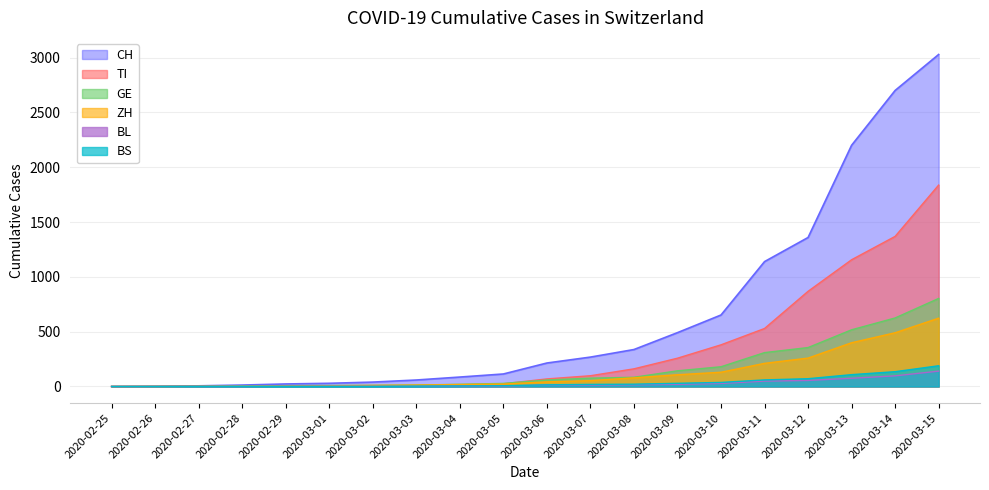

Reading left to right, extract all data points from this chart.

CH: 2020-02-25=0	2020-02-26=2	2020-02-27=6	2020-02-28=13	2020-02-29=23	2020-03-01=29	2020-03-02=40	2020-03-03=59	2020-03-04=86	2020-03-05=114	2020-03-06=214	2020-03-07=268	2020-03-08=337	2020-03-09=491	2020-03-10=652	2020-03-11=1139	2020-03-12=1359	2020-03-13=2200	2020-03-14=2700	2020-03-15=3028
TI: 2020-02-25=0	2020-02-26=1	2020-02-27=1	2020-02-28=1	2020-02-29=2	2020-03-01=2	2020-03-02=4	2020-03-03=8	2020-03-04=15	2020-03-05=25	2020-03-06=69	2020-03-07=98	2020-03-08=161	2020-03-09=258	2020-03-10=380	2020-03-11=529	2020-03-12=868	2020-03-13=1156	2020-03-14=1369	2020-03-15=1837
GE: 2020-02-25=0	2020-02-26=1	2020-02-27=1	2020-02-28=4	2020-02-29=8	2020-03-01=9	2020-03-02=10	2020-03-03=13	2020-03-04=20	2020-03-05=28	2020-03-06=59	2020-03-07=76	2020-03-08=84	2020-03-09=143	2020-03-10=180	2020-03-11=309	2020-03-12=355	2020-03-13=517	2020-03-14=625	2020-03-15=803
ZH: 2020-02-25=0	2020-02-26=0	2020-02-27=2	2020-02-28=2	2020-02-29=6	2020-03-01=7	2020-03-02=10	2020-03-03=13	2020-03-04=18	2020-03-05=22	2020-03-06=42	2020-03-07=53	2020-03-08=79	2020-03-09=107	2020-03-10=130	2020-03-11=211	2020-03-12=259	2020-03-13=399	2020-03-14=490	2020-03-15=623
BL: 2020-02-25=0	2020-02-26=0	2020-02-27=1	2020-02-28=1	2020-02-29=2	2020-03-01=2	2020-03-02=2	2020-03-03=2	2020-03-04=4	2020-03-05=5	2020-03-06=13	2020-03-07=13	2020-03-08=16	2020-03-09=20	2020-03-10=28	2020-03-11=49	2020-03-12=55	2020-03-13=75	2020-03-14=97	2020-03-15=140
BS: 2020-02-25=0	2020-02-26=0	2020-02-27=1	2020-02-28=1	2020-02-29=1	2020-03-01=1	2020-03-02=1	2020-03-03=3	2020-03-04=5	2020-03-05=7	2020-03-06=15	2020-03-07=19	2020-03-08=21	2020-03-09=29	2020-03-10=37	2020-03-11=60	2020-03-12=71	2020-03-13=108	2020-03-14=135	2020-03-15=189